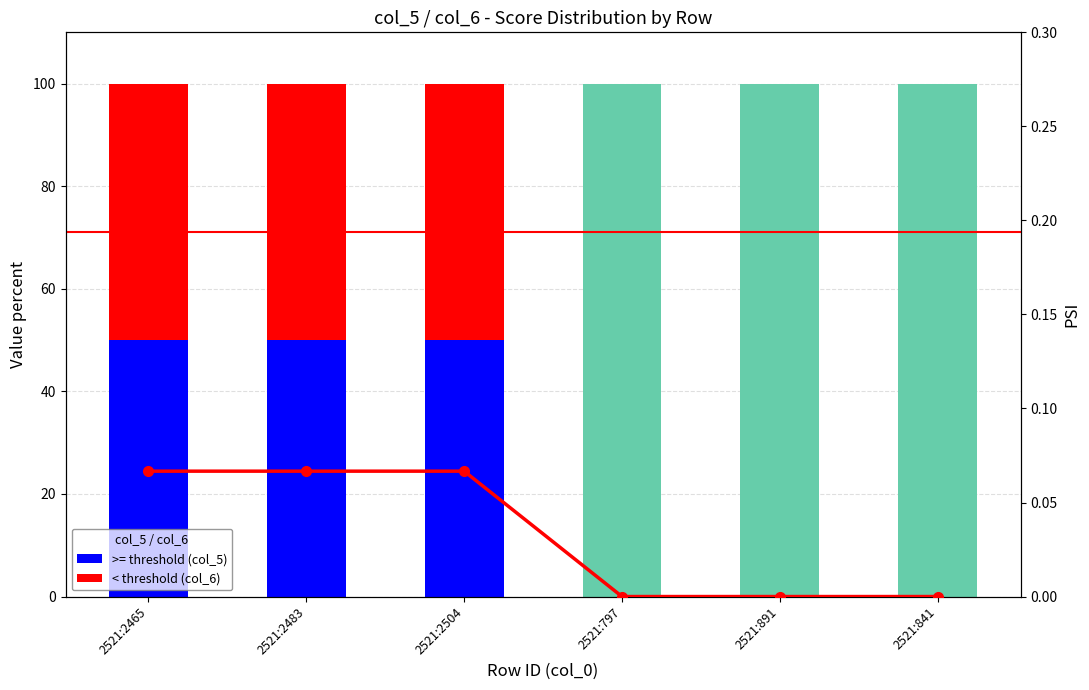

Reading right to left, transcribe all the data shown in this chart.

>= threshold (col_5): 2521:841=0.0	2521:891=0.0	2521:797=0.0	2521:2504=50.0	2521:2483=50.0	2521:2465=50.0
mid range: 2521:841=100.0	2521:891=100.0	2521:797=100.0	2521:2504=0.0	2521:2483=0.0	2521:2465=0.0
< threshold (col_6): 2521:841=0.0	2521:891=0.0	2521:797=0.0	2521:2504=50.0	2521:2483=50.0	2521:2465=50.0
PSI: 2521:841=0.0	2521:891=0.0	2521:797=0.0	2521:2504=0.1	2521:2483=0.1	2521:2465=0.1